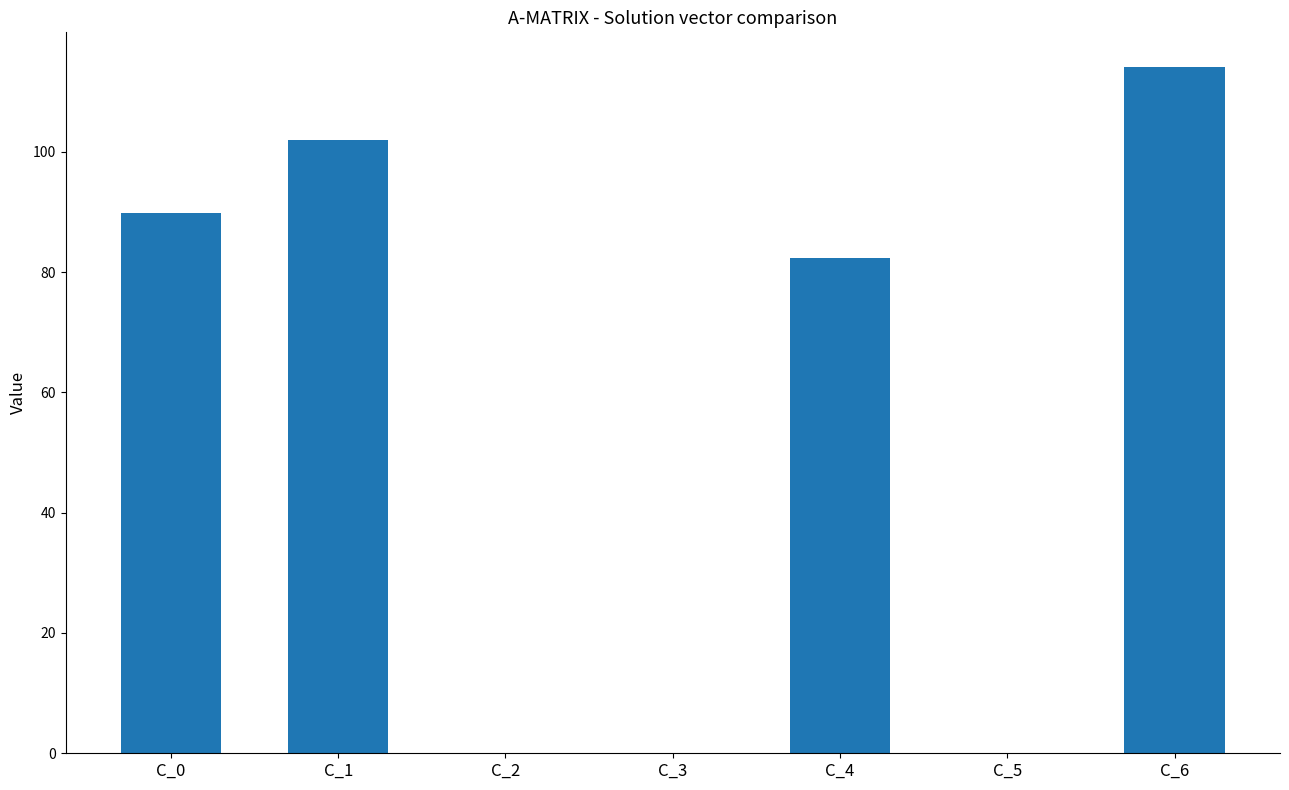

Where is the data nearest to the value 57?

C_4